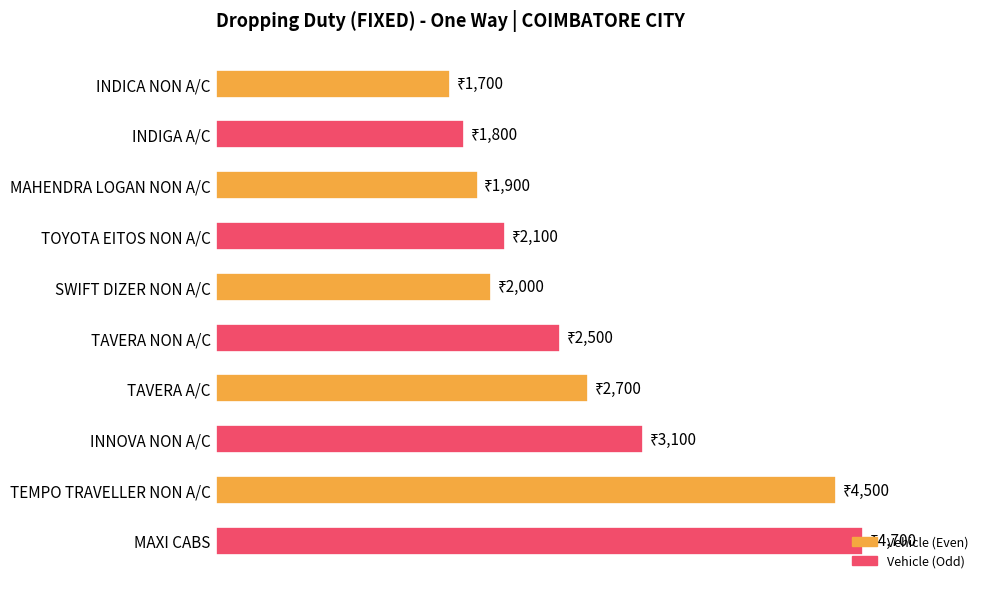

Rank the categories by value from lowest to highest.

INDICA NON A/C, INDIGA A/C, MAHENDRA LOGAN NON A/C, SWIFT DIZER NON A/C, TOYOTA EITOS NON A/C, TAVERA NON A/C, TAVERA A/C, INNOVA NON A/C, TEMPO TRAVELLER NON A/C, MAXI CABS